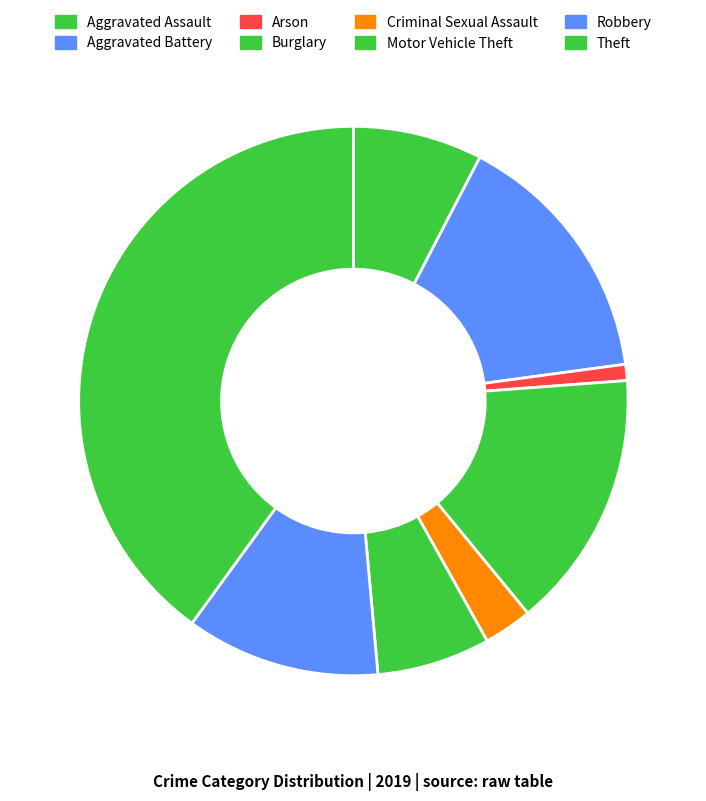

Between Burglary and Motor Vehicle Theft, which is larger?

Burglary